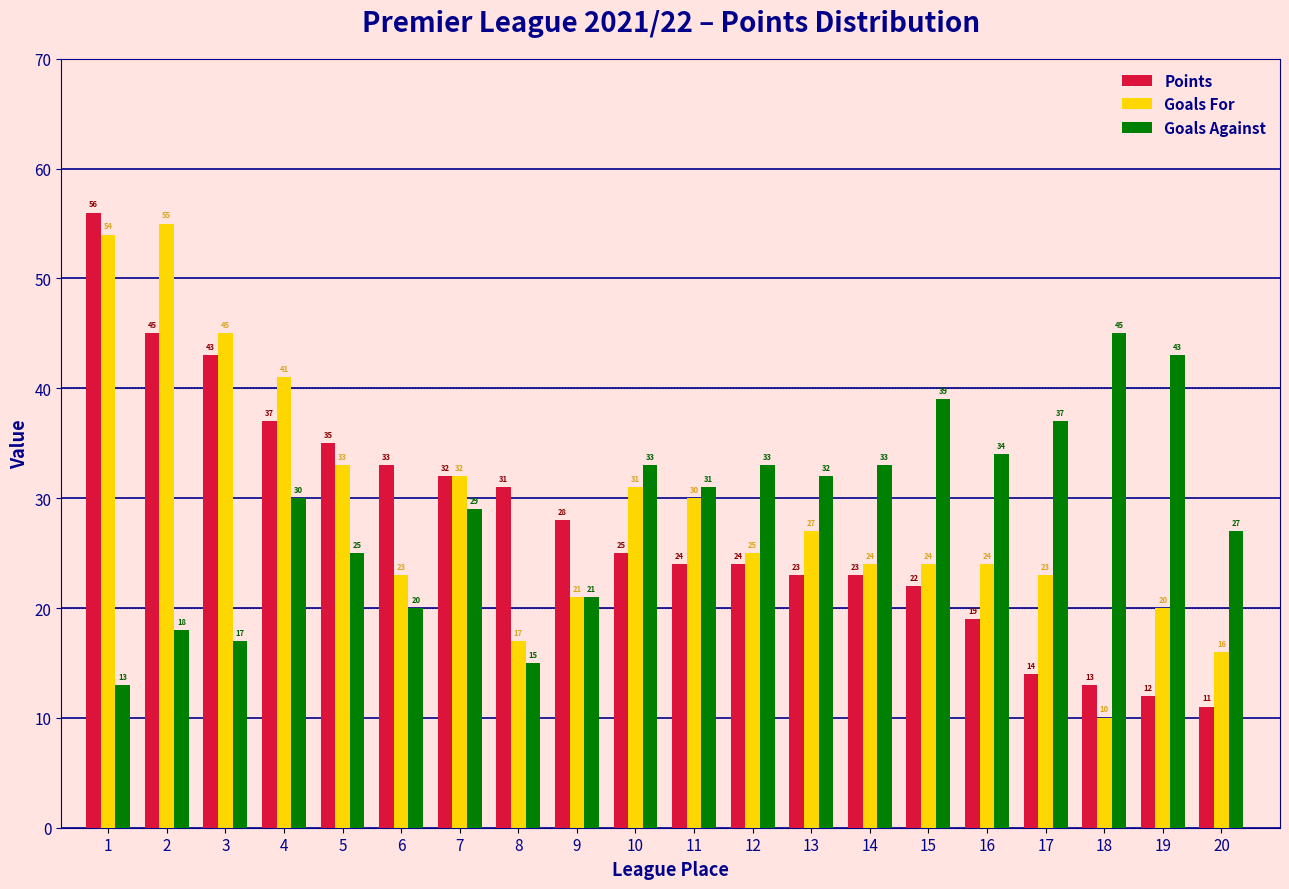

Reading left to right, transcribe all the data shown in this chart.

Points: 56	45	43	37	35	33	32	31	28	25	24	24	23	23	22	19	14	13	12	11
Goals For: 54	55	45	41	33	23	32	17	21	31	30	25	27	24	24	24	23	10	20	16
Goals Against: 13	18	17	30	25	20	29	15	21	33	31	33	32	33	39	34	37	45	43	27